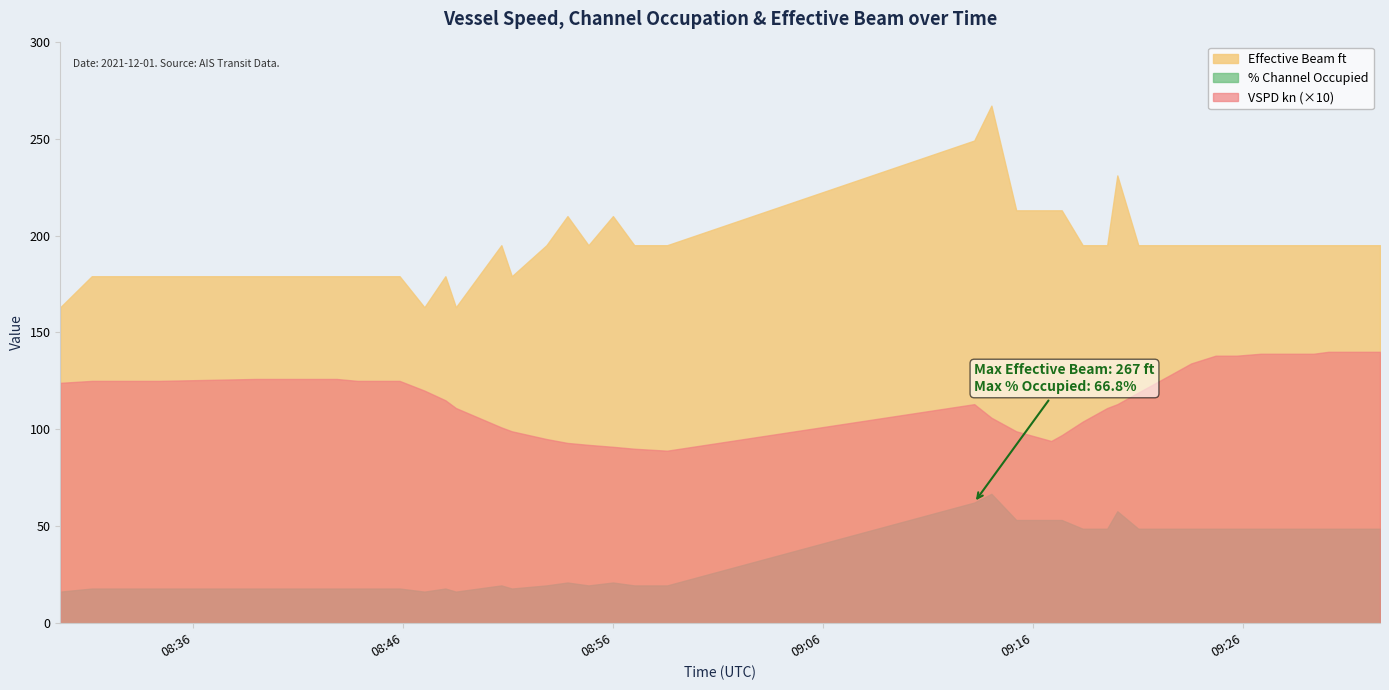

What is the value of the VSPD kn point at the 40th from the left?

14.0